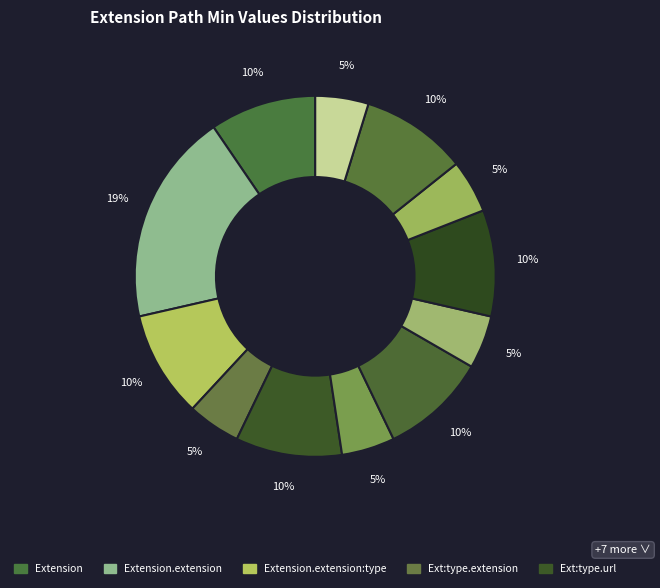

How many segments does this pie chart have?

12